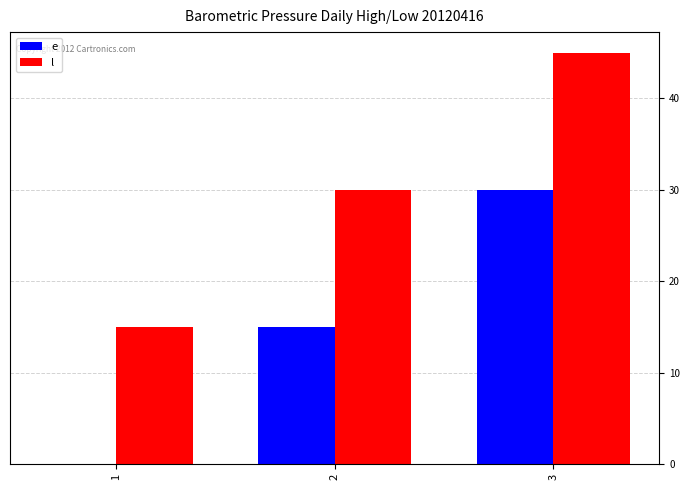

Reading left to right, transcribe all the data shown in this chart.

e: 0	15	30
l: 15	30	45